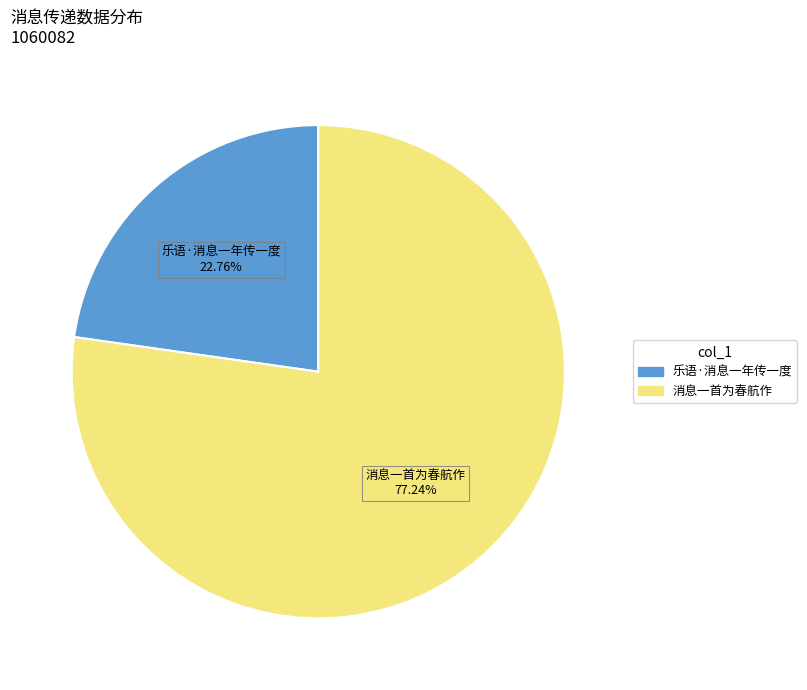

Which has a higher value, 消息一首为春航作 or 乐语·消息一年传一度?

消息一首为春航作